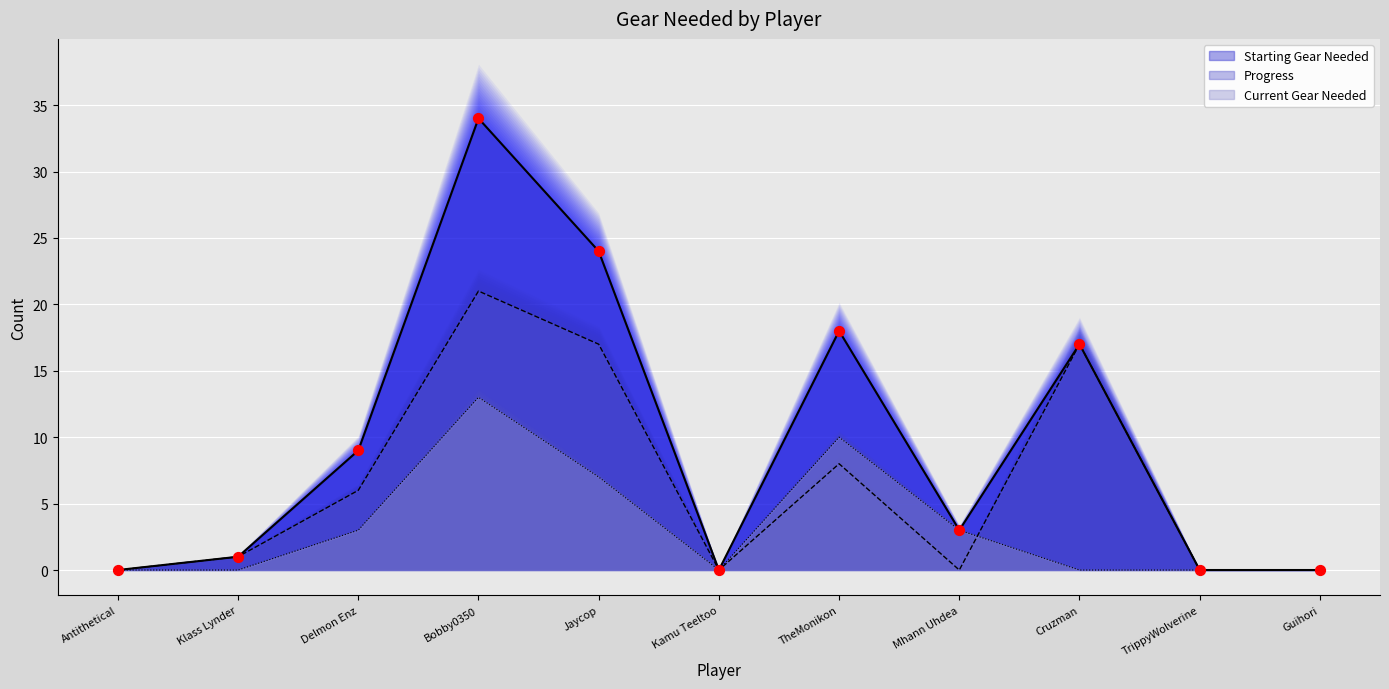

Which series contains the highest Y value?

Starting Gear Needed